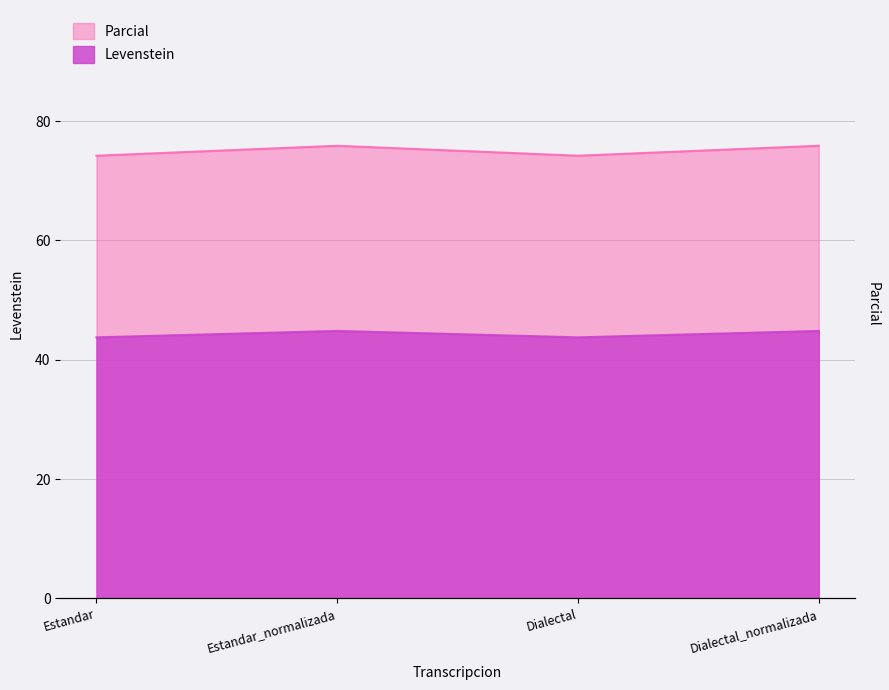

True or false: Levenstein and Parcial intersect in this chart.

False